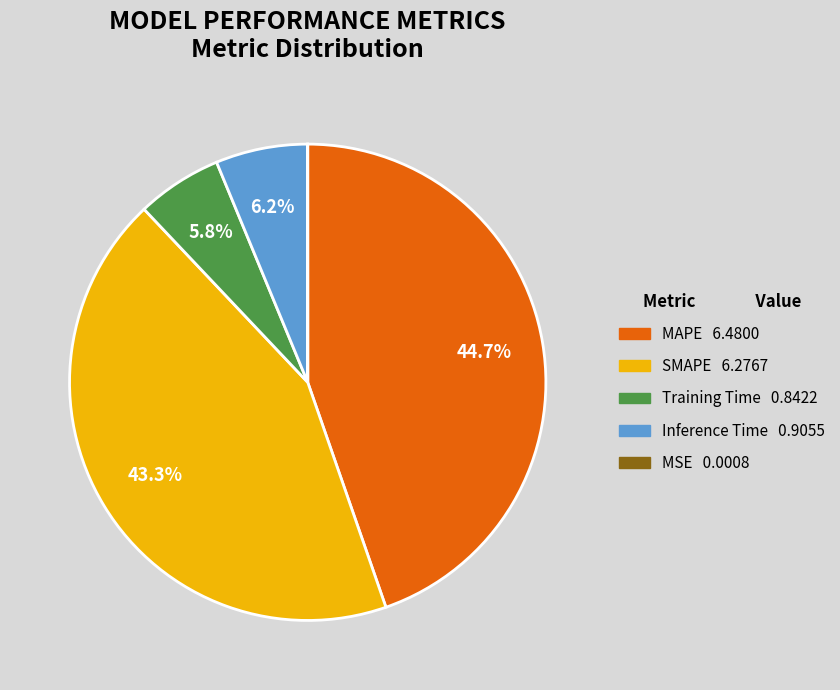

Is it true that Inference Time is 6% of the pie?

True